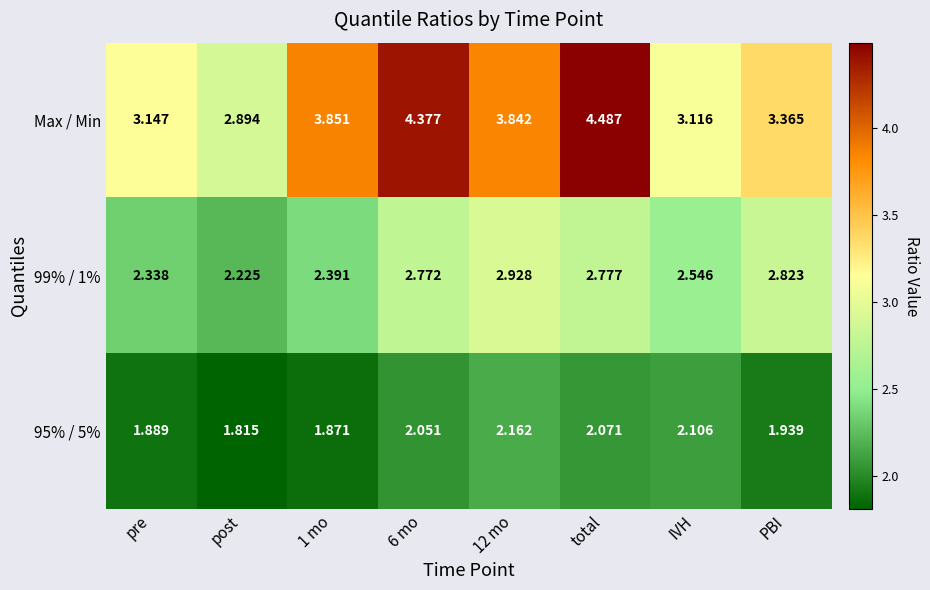

Which series changed the most between pre and total?

Max / Min